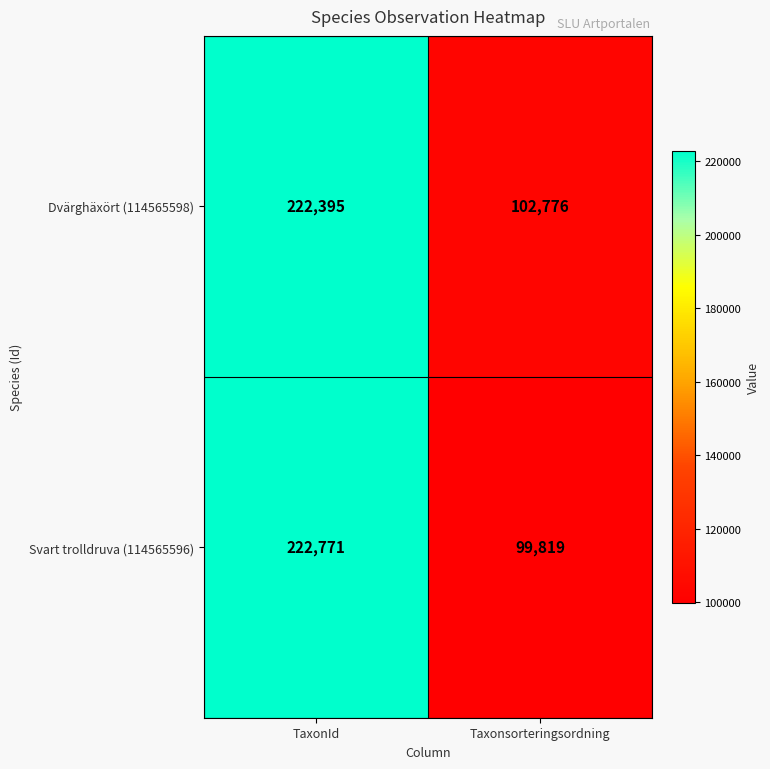

List the series in order of their overall mean, highest first.

Dvärghäxört (114565598), Svart trolldruva (114565596)